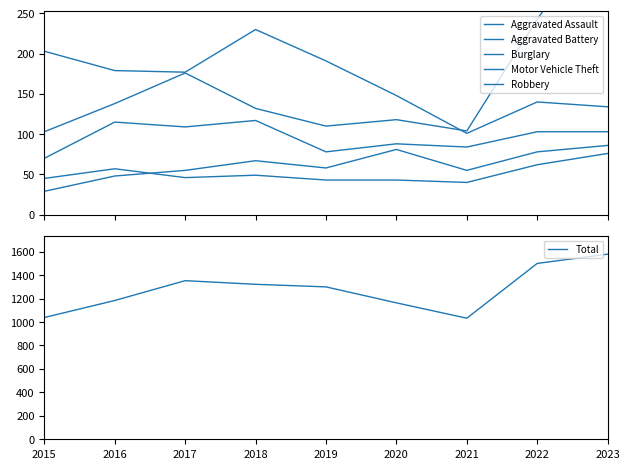

Is the value of Motor Vehicle Theft at 2015 greater than the value of Aggravated Battery at 2015?

Yes